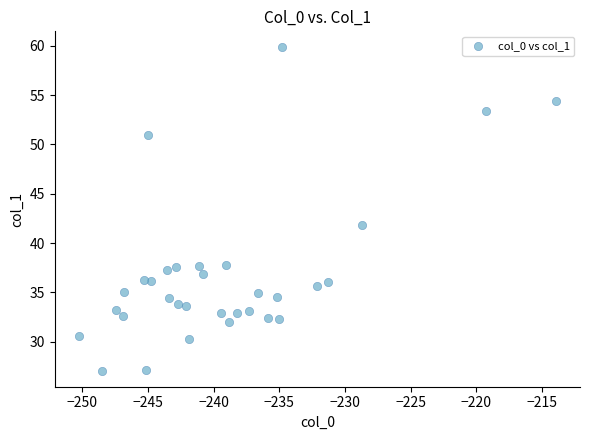

What Y value in the scatter plot is closest to 43?

41.8